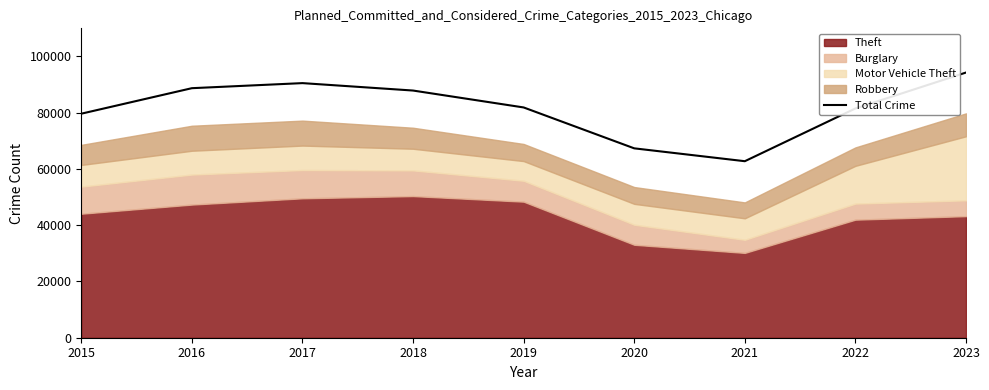

What is the ratio of the value at 2023 to the value at 2016?

1.1